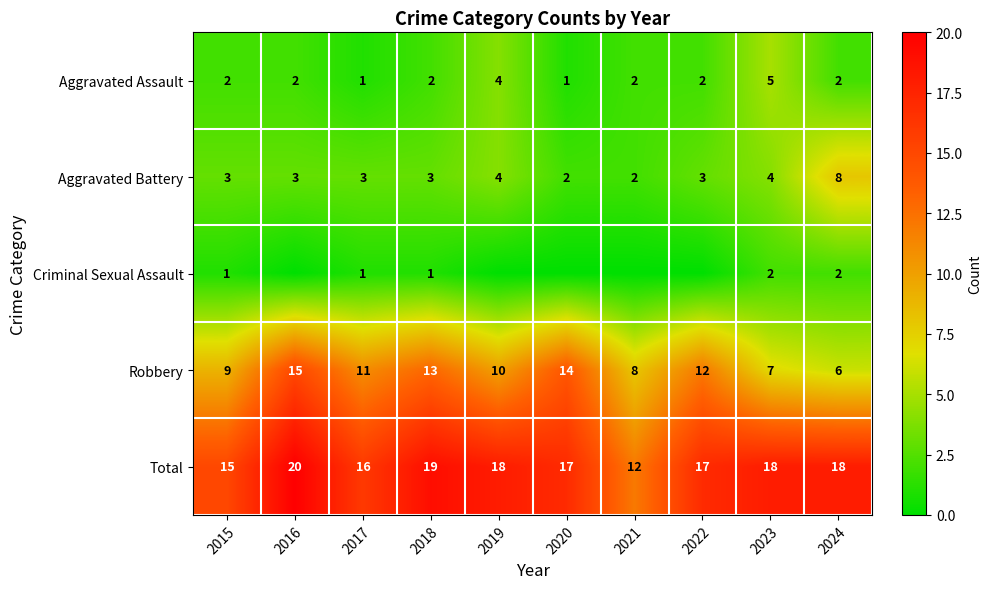

At which label does Robbery first exceed 11?

2016